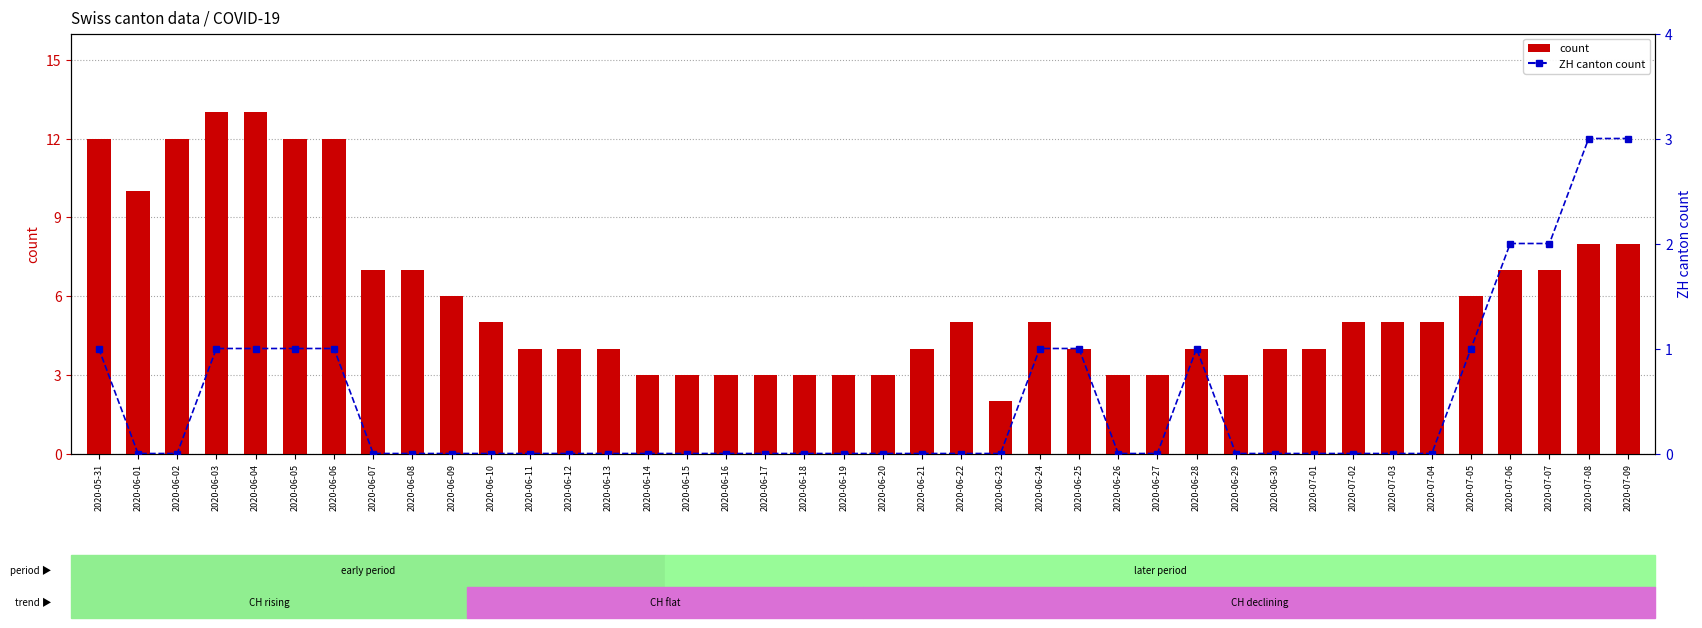

What is the total value across all series at 2020-06-04?

14